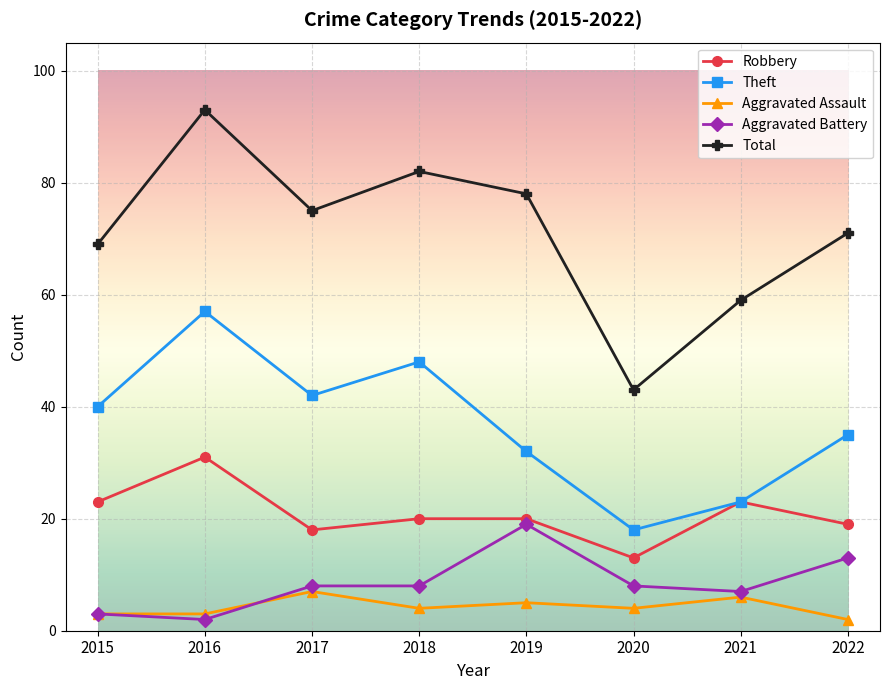

What is the difference between the maximum and minimum values in the Aggravated Battery series?

17